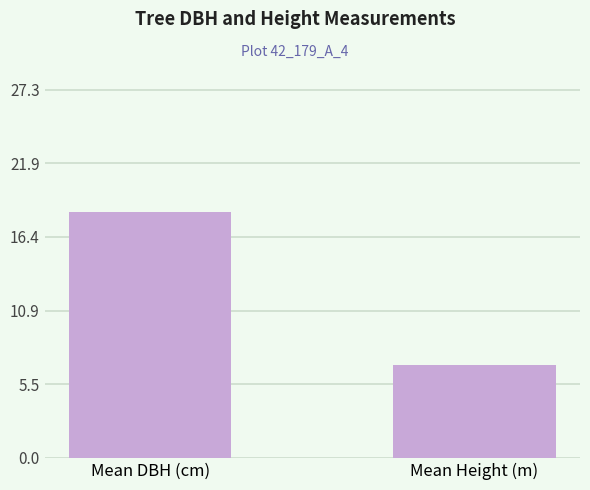

Reading left to right, transcribe all the data shown in this chart.

18.2	6.9